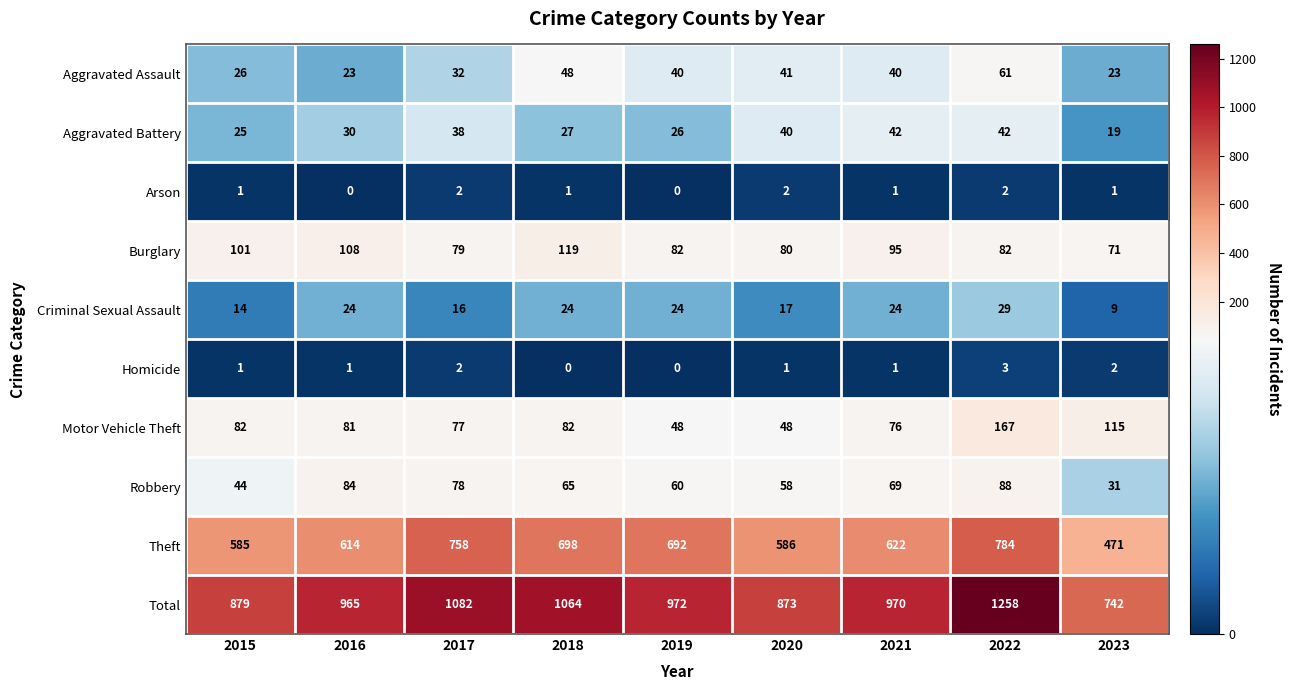

At how many categories does at least one series exceed 288?

9